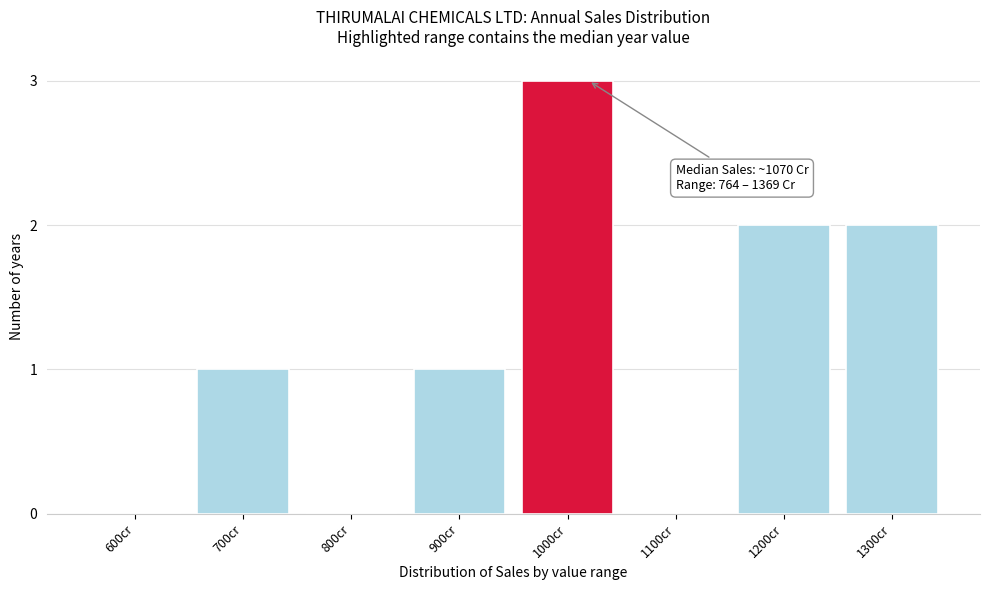

Reading right to left, list all the values displayed in this chart.

1300cr=2	1200cr=2	1100cr=0	1000cr=3	900cr=1	800cr=0	700cr=1	600cr=0